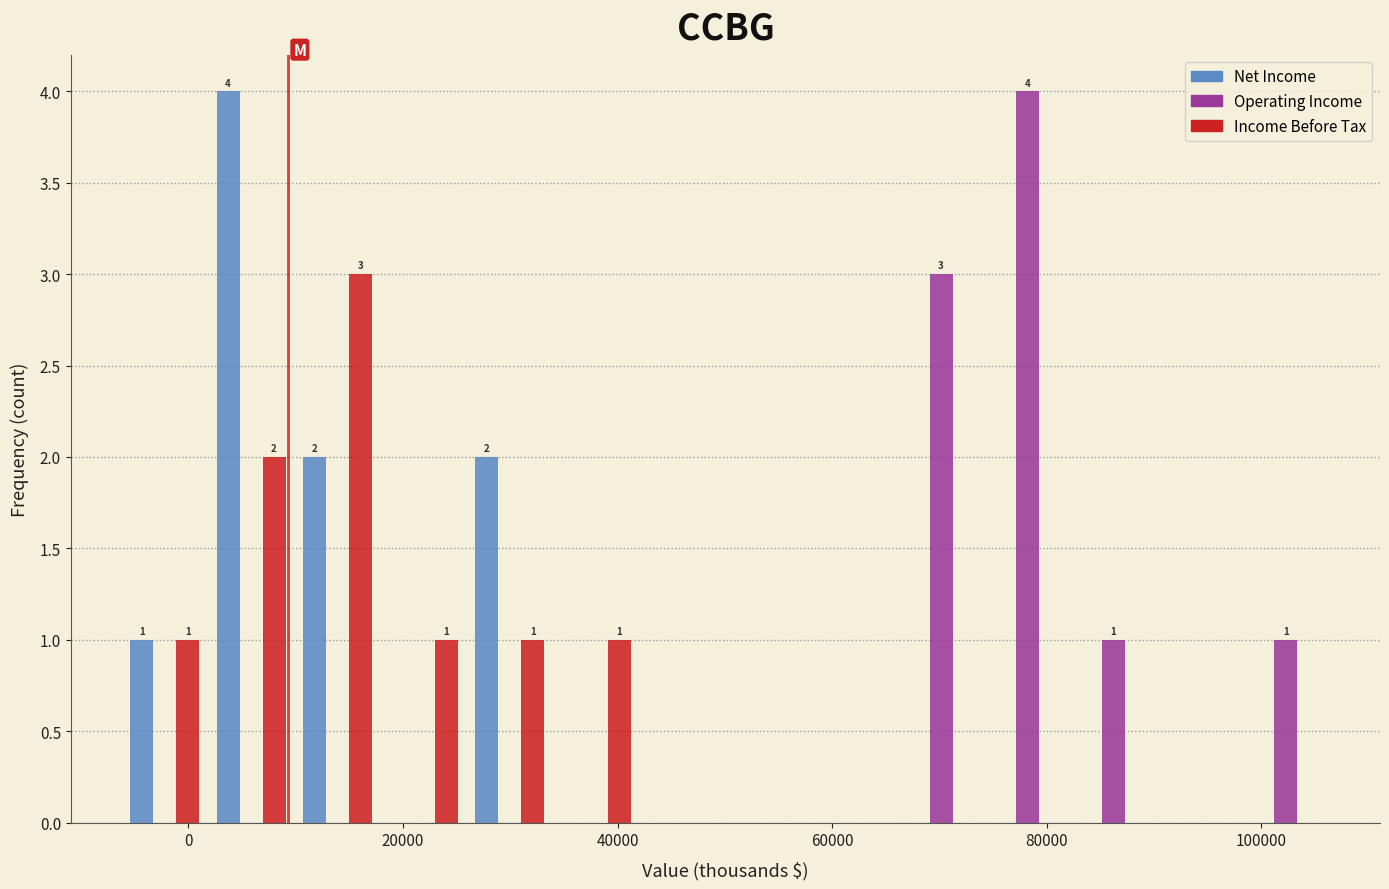

In the Operating Income series, which range on the x-axis has the tallest bar?

74000 to 82000